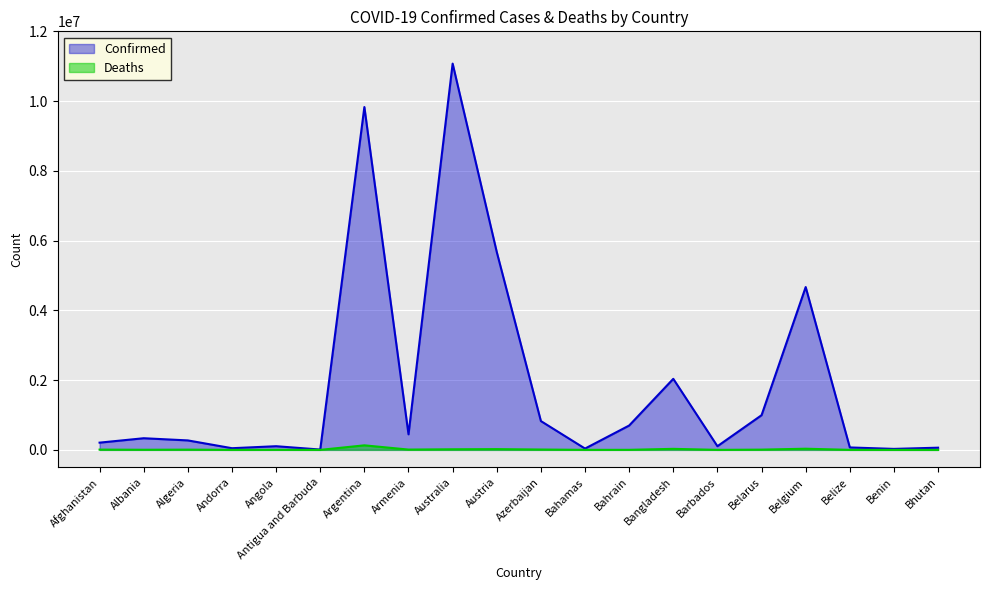

Reading right to left, list all the values displayed in this chart.

Confirmed: 62524	27982	69675	4668248	994037	104944	2037011	698183	37491	825821	5672998	11074949	445881	9829236	9106	104973	47686	271193	333731	207310
Deaths: 21	163	688	33228	7118	568	29438	1539	833	10002	21360	16940	8712	130080	146	1928	165	6881	3595	7845